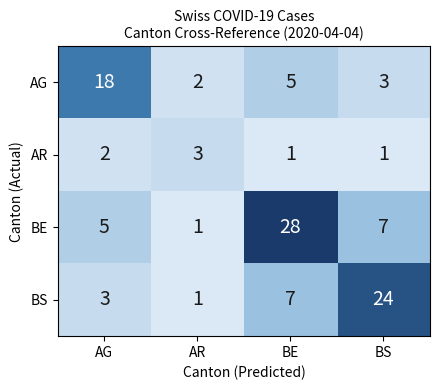

What is the difference between the highest and lowest values at BE?

27